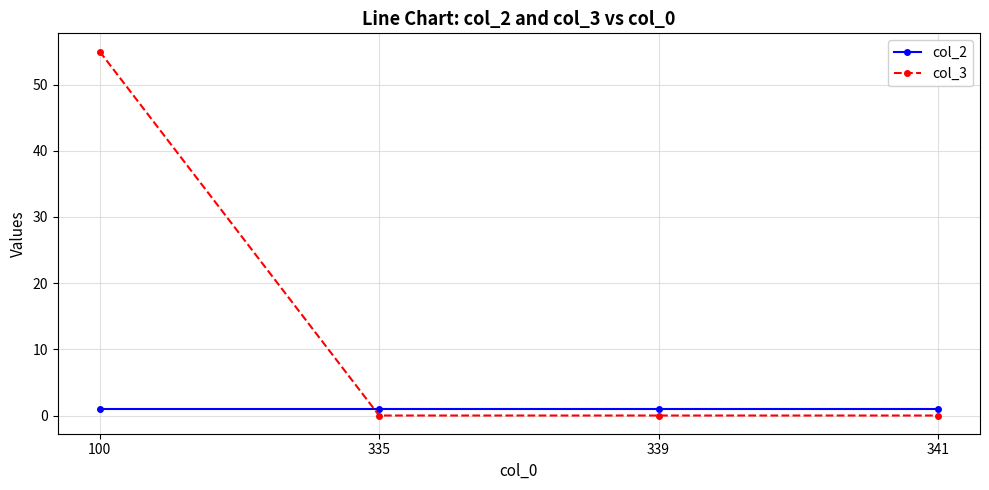

Rank the series at 339 from highest to lowest value.

col_2, col_3